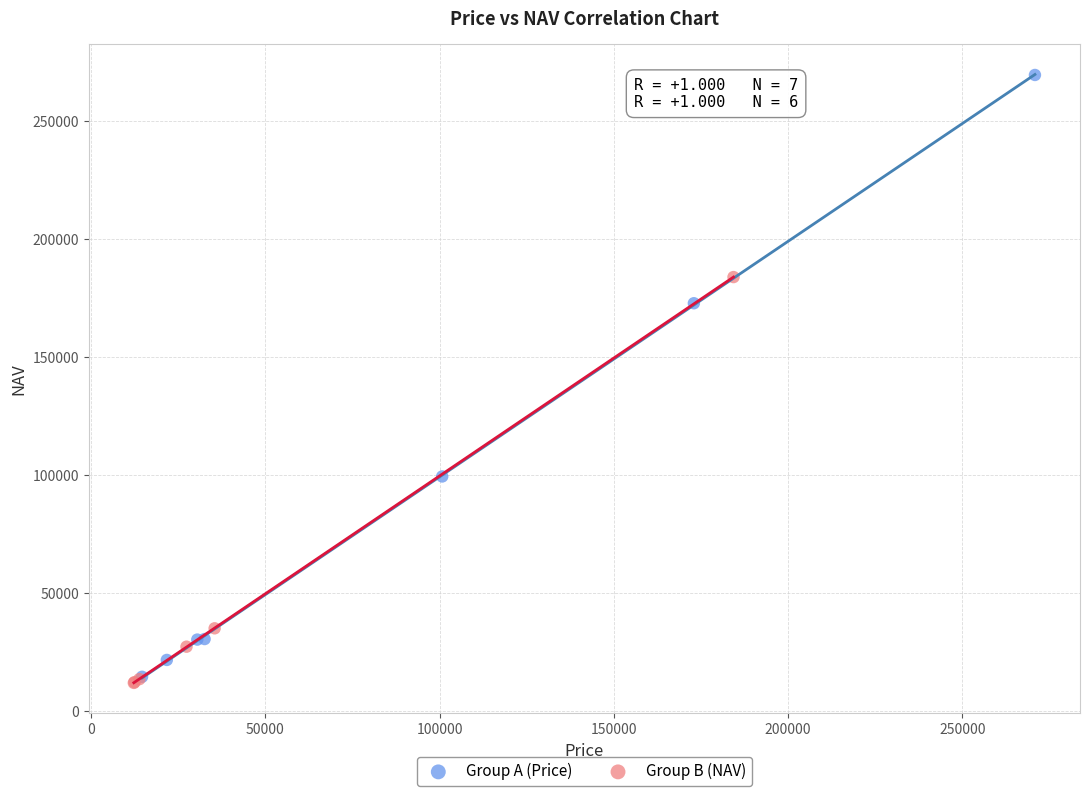

What are all the series names shown in the legend?

Group A (Price), Group B (NAV)